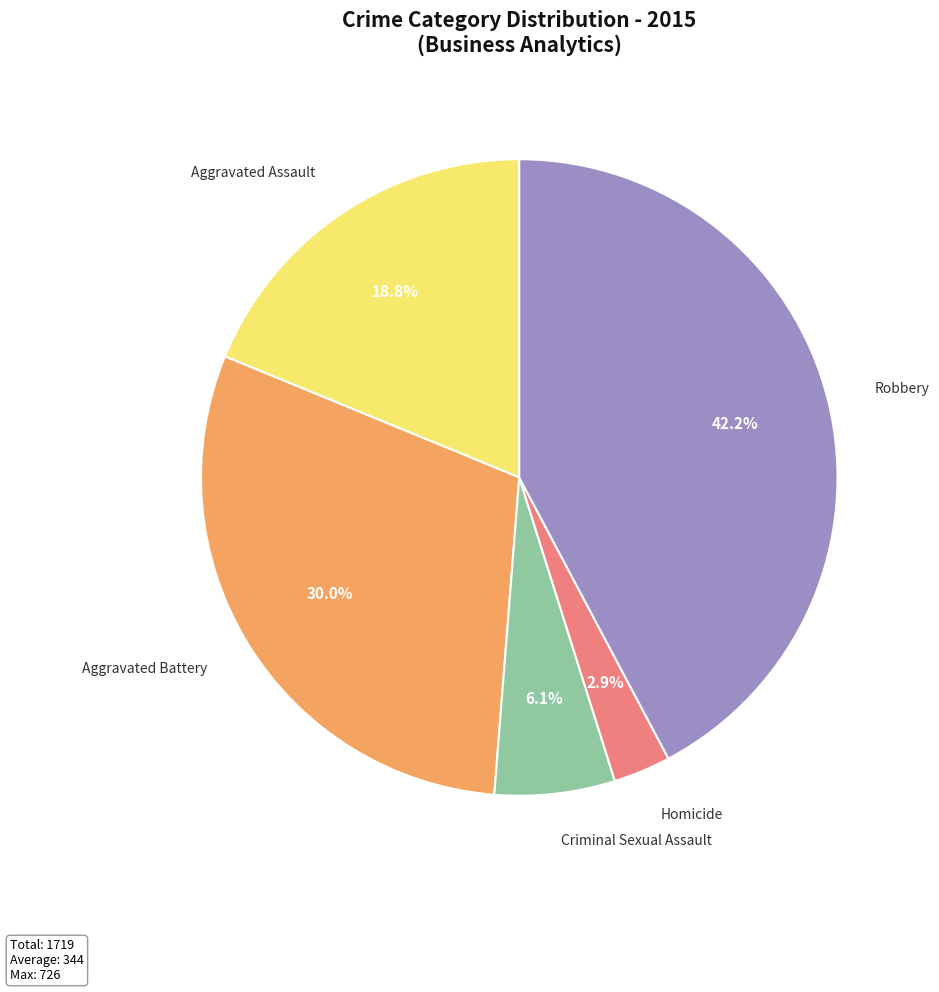

Is it true that Aggravated Battery is 30% of the pie?

True